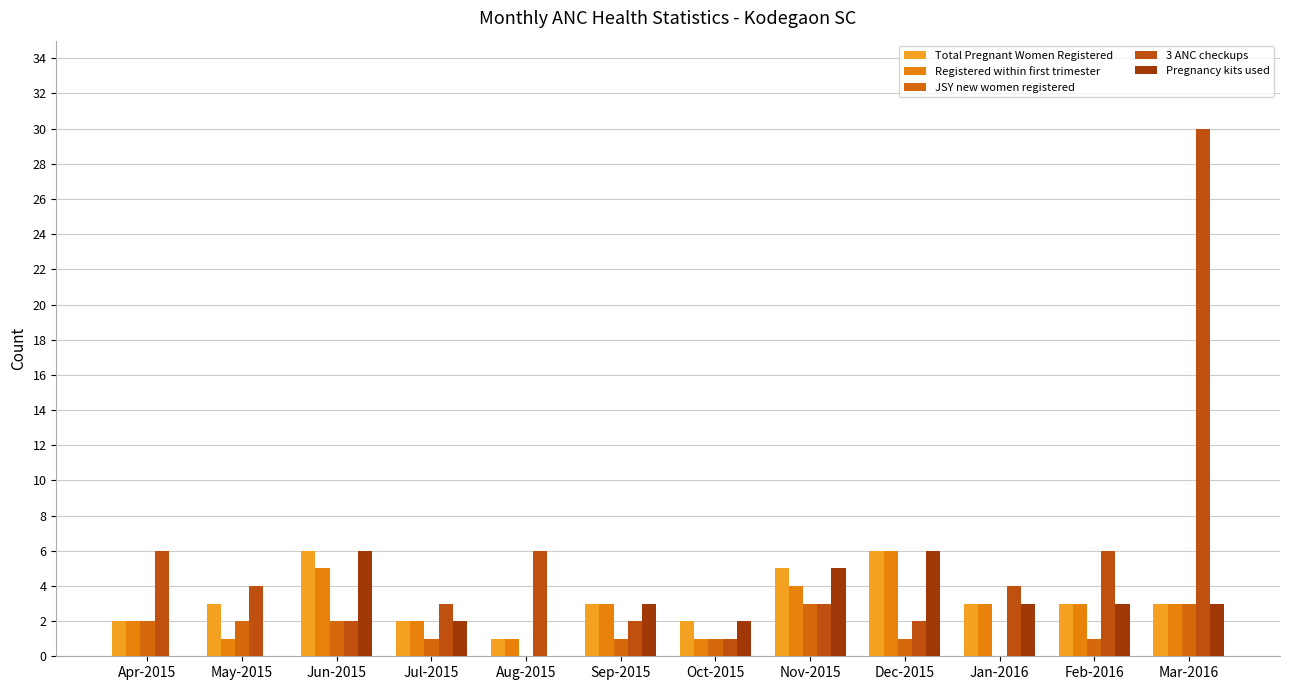

Reading right to left, what are all the values shown in this chart?

Total Pregnant Women Registered: 3	3	3	6	5	2	3	1	2	6	3	2
Registered within first trimester: 3	3	3	6	4	1	3	1	2	5	1	2
JSY new women registered: 3	1	0	1	3	1	1	0	1	2	2	2
3 ANC checkups: 30	6	4	2	3	1	2	6	3	2	4	6
Pregnancy kits used: 3	3	3	6	5	2	3	0	2	6	0	0